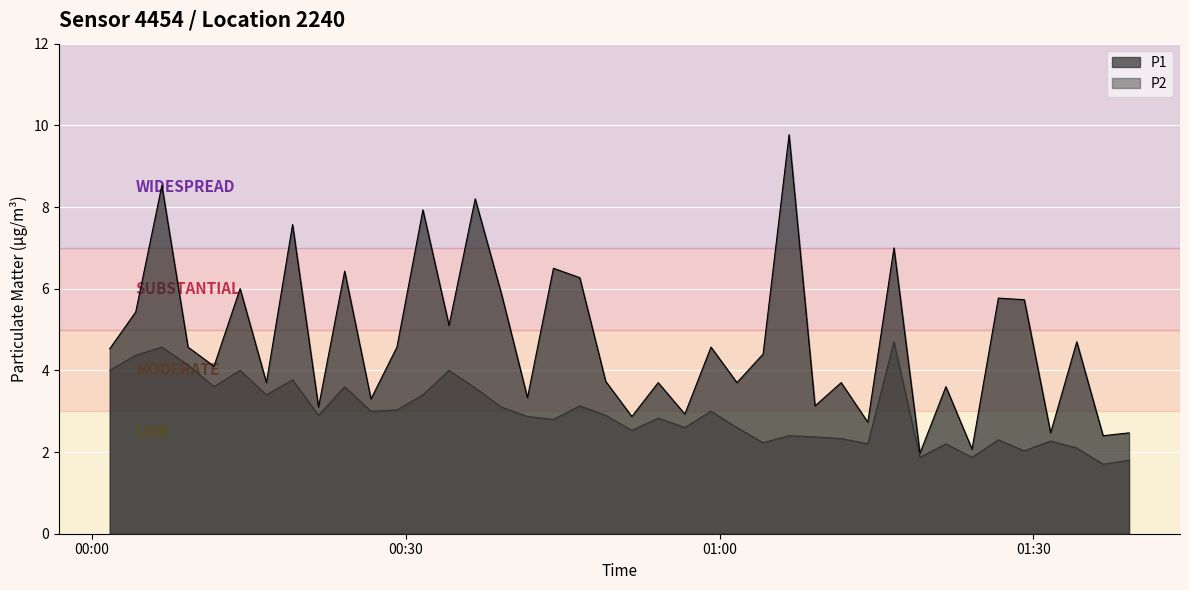

What is the lowest value of the P2 series?

1.7